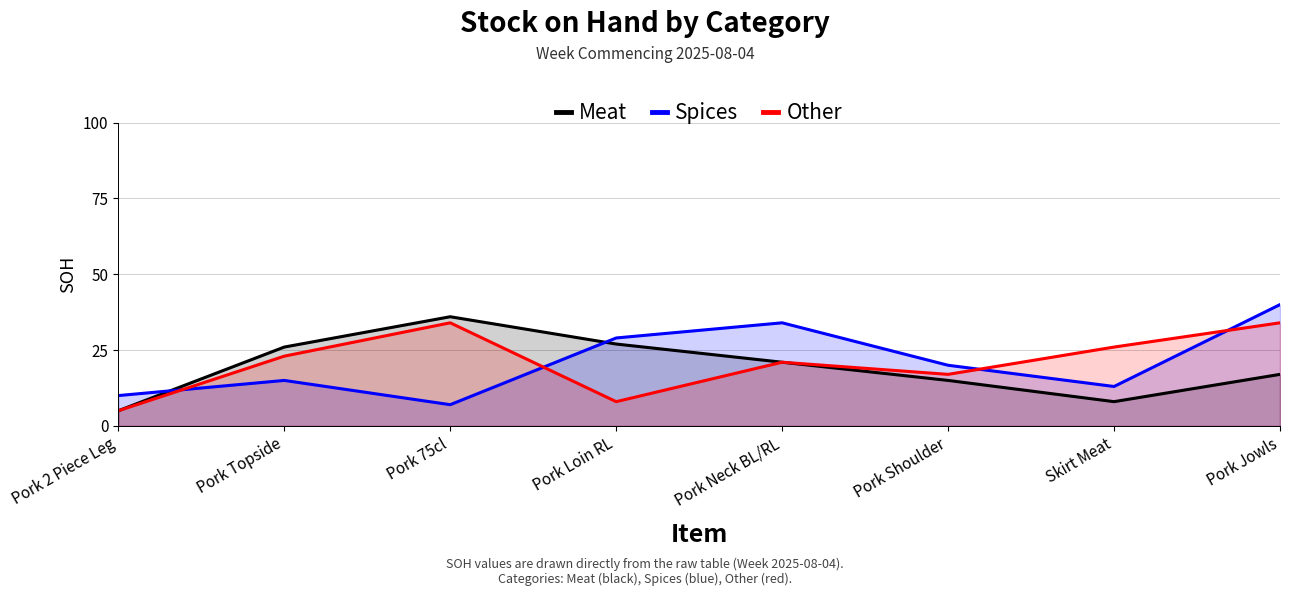

The Meat series shows 2 at Pork 2 Piece Leg. True or false?

False